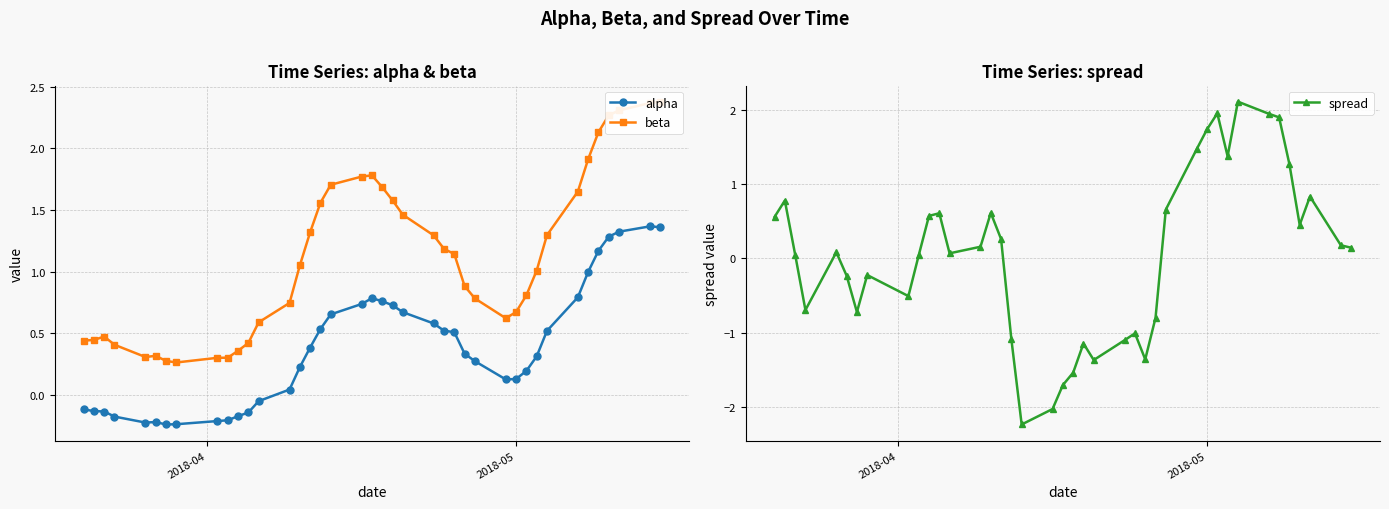

Rank the series by their maximum value, from highest to lowest.

beta, spread, alpha